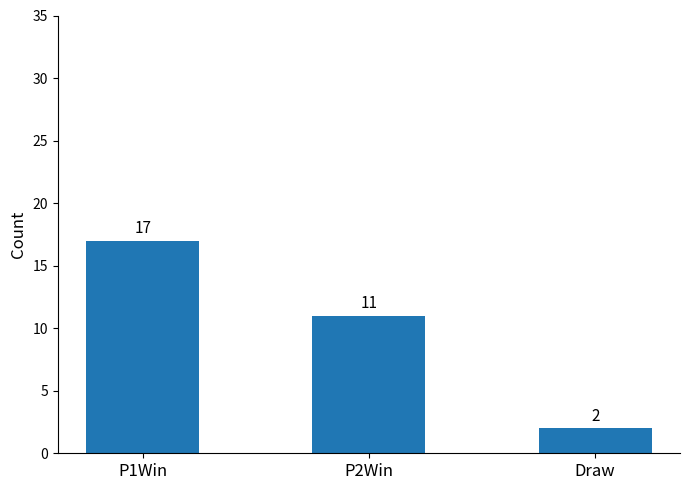

Which label corresponds to the smallest value in the chart?

Draw